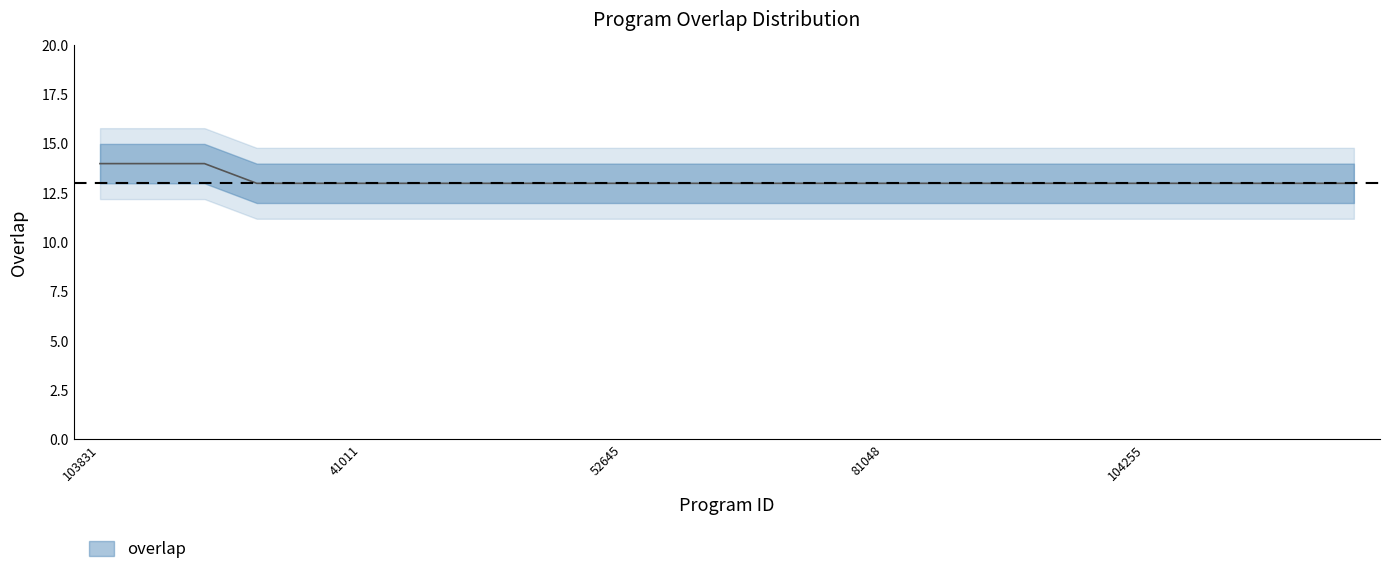

What position from the left is 77641?

15